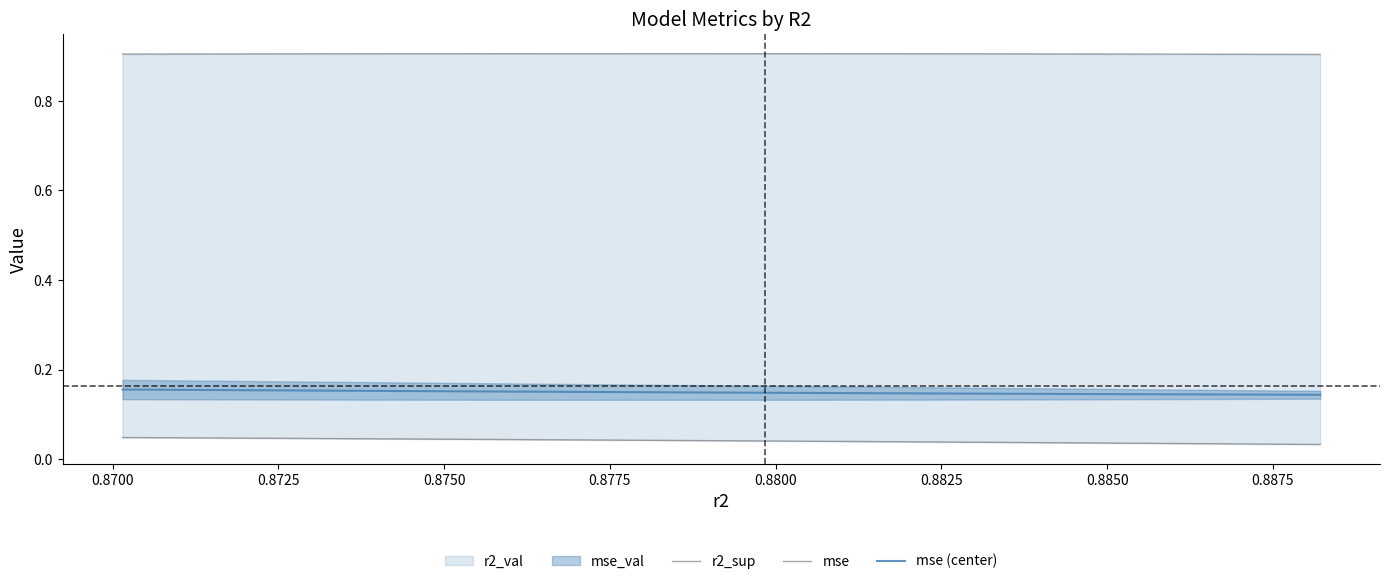

Is it true that mse (center) equals 0.1 at 0.8850?

False